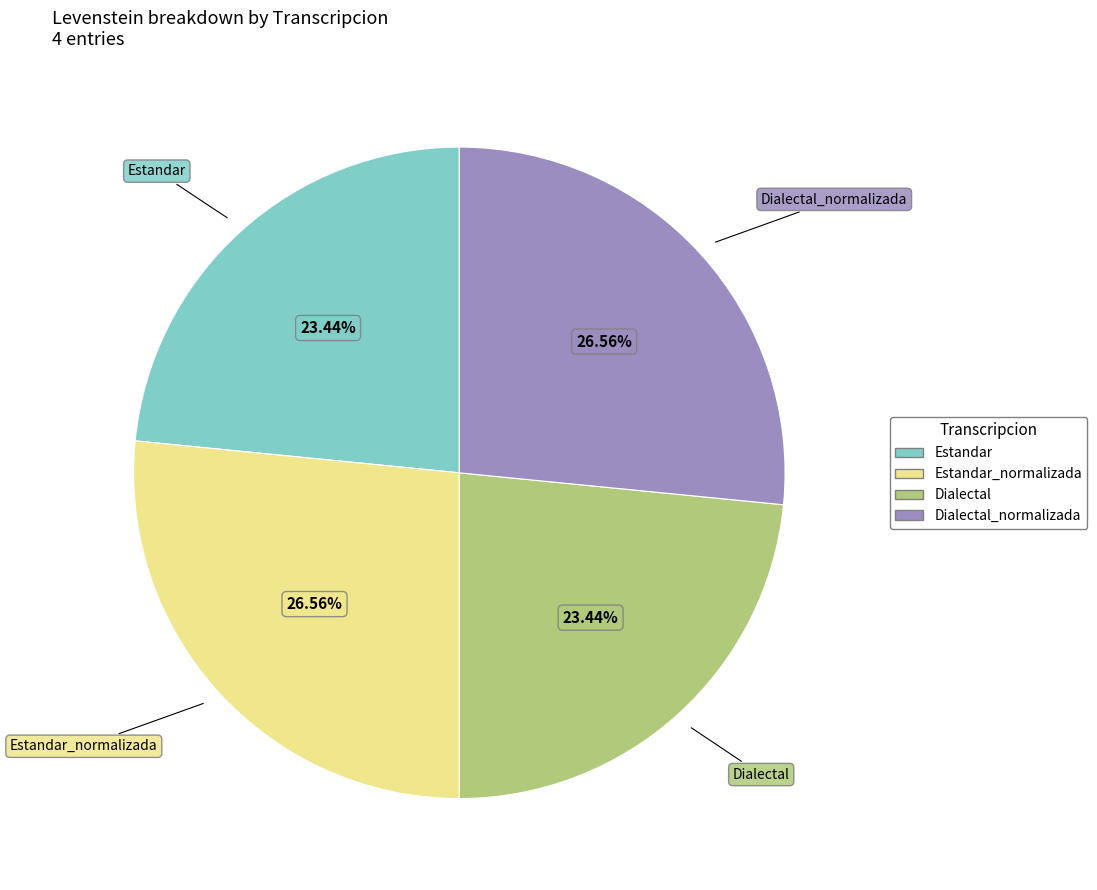

Is there a majority slice in this chart?

No